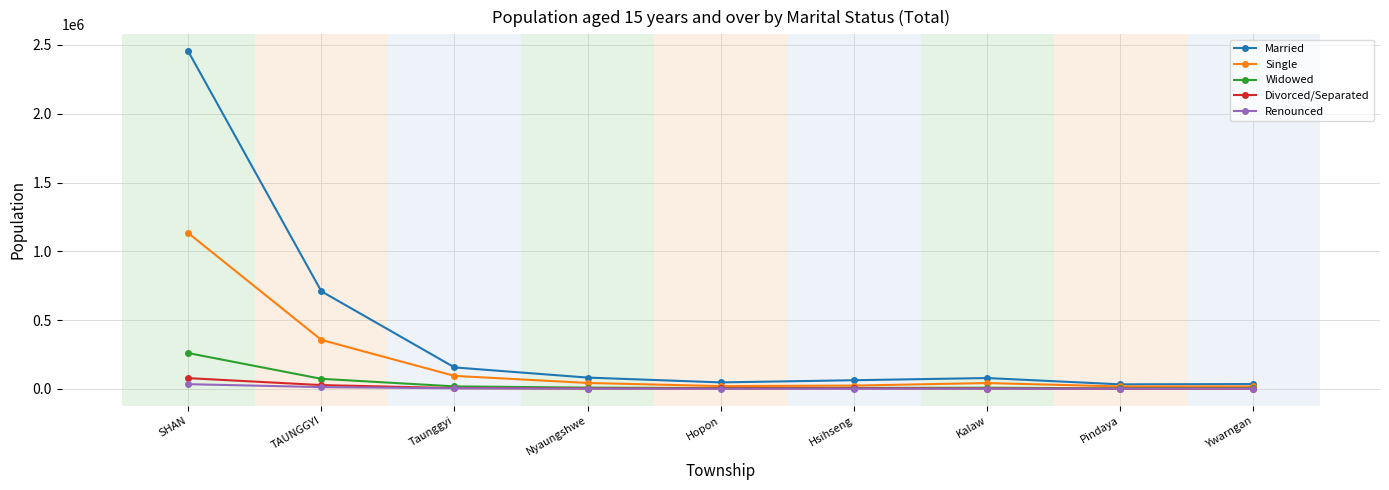

Which series has the widest spread of values?

Married